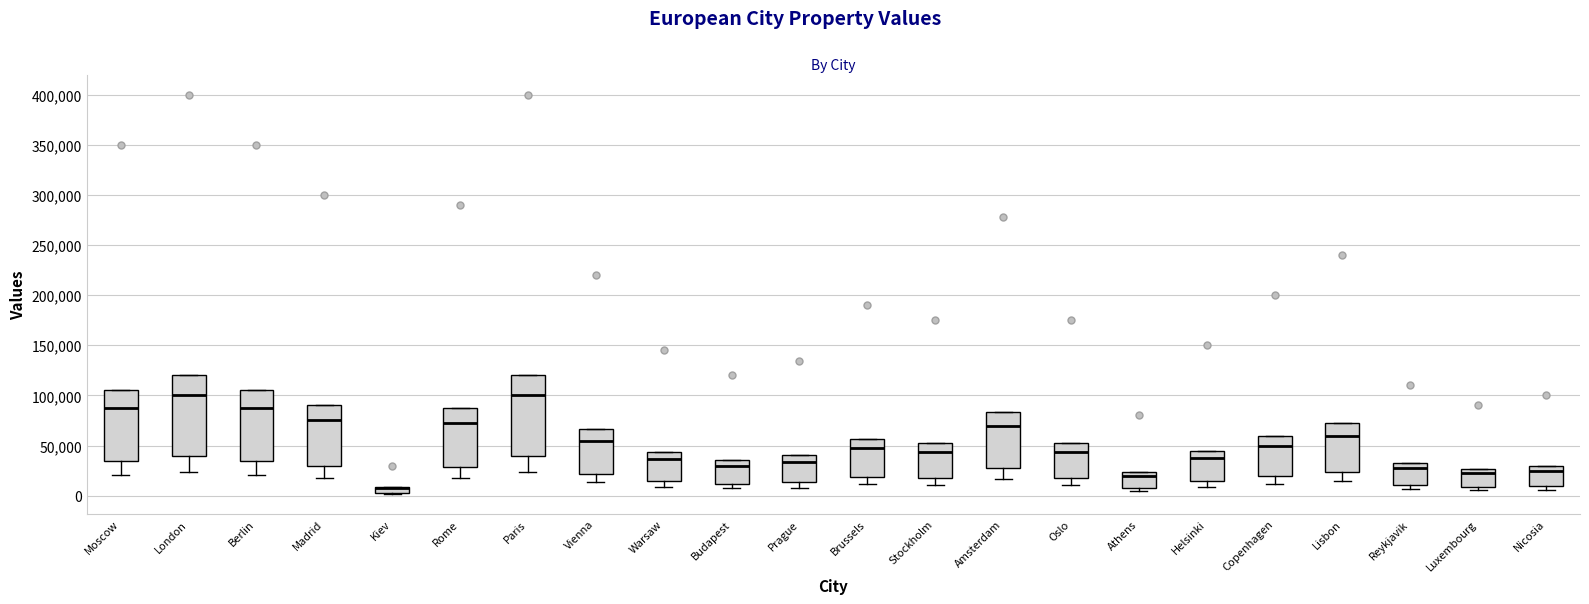

Where does the lower whisker of the box for Madrid end on the y-axis? The values are not printed on the chart, so give them approximately, as read against the axis.

20000